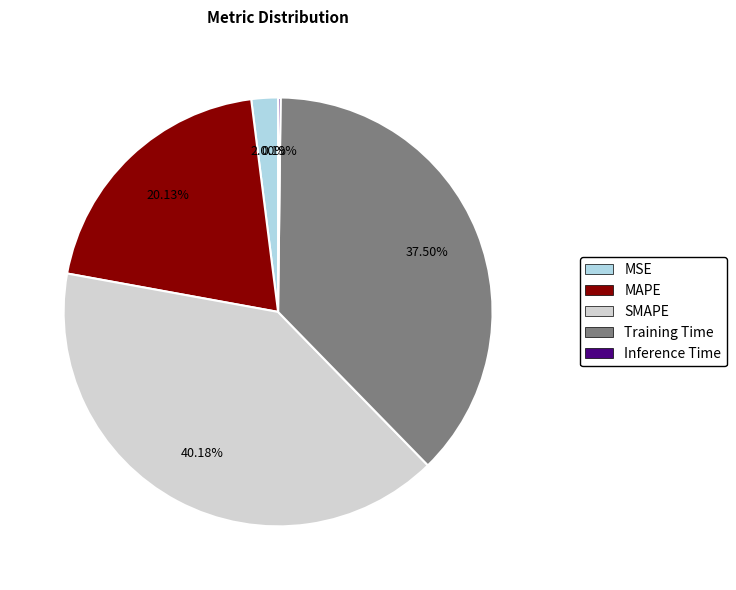

Which slice is the largest?

SMAPE